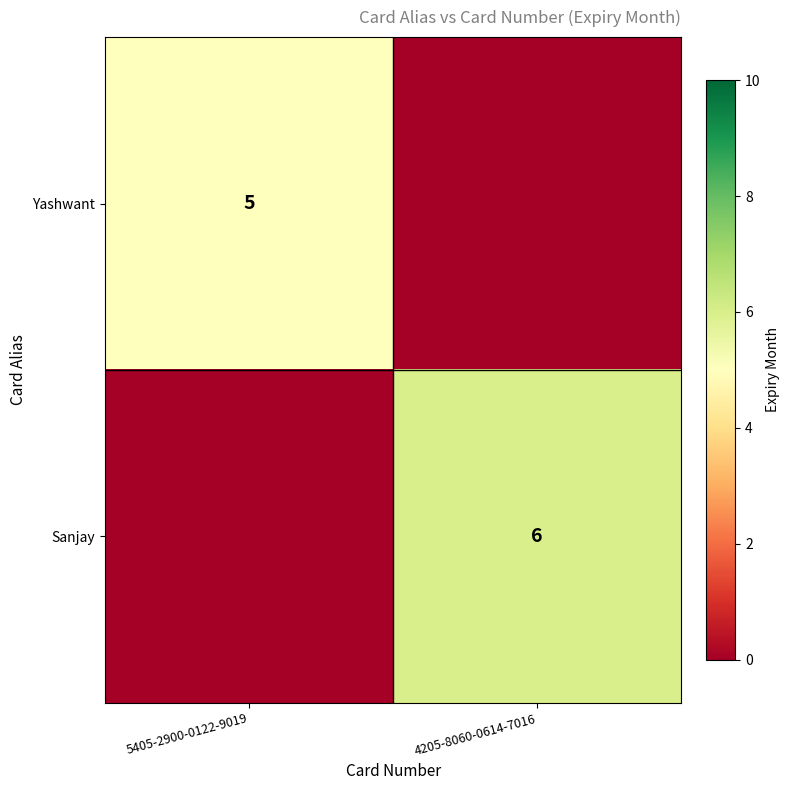

Is the value of Yashwant at 5405-2900-0122-9019 greater than the value of Sanjay at 4205-8060-0614-7016?

No